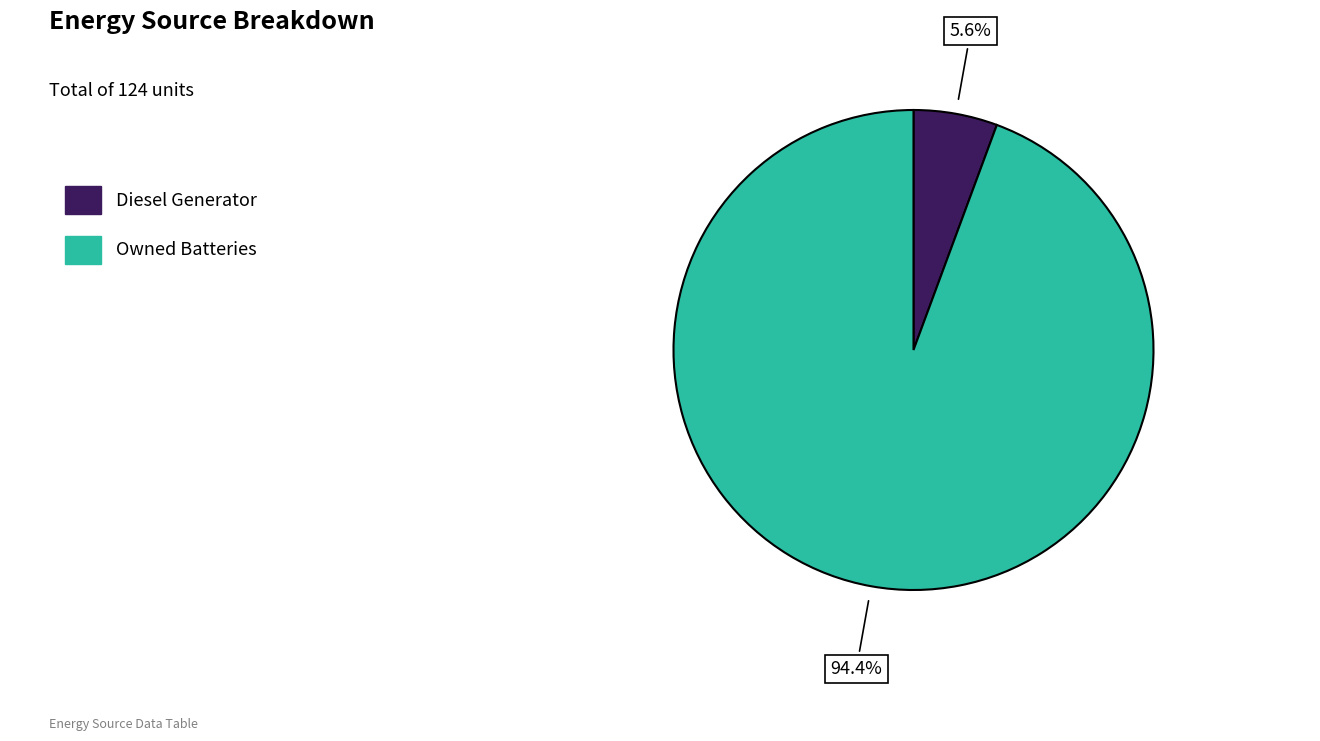

Which slice represents more than half of the pie?

Owned Batteries